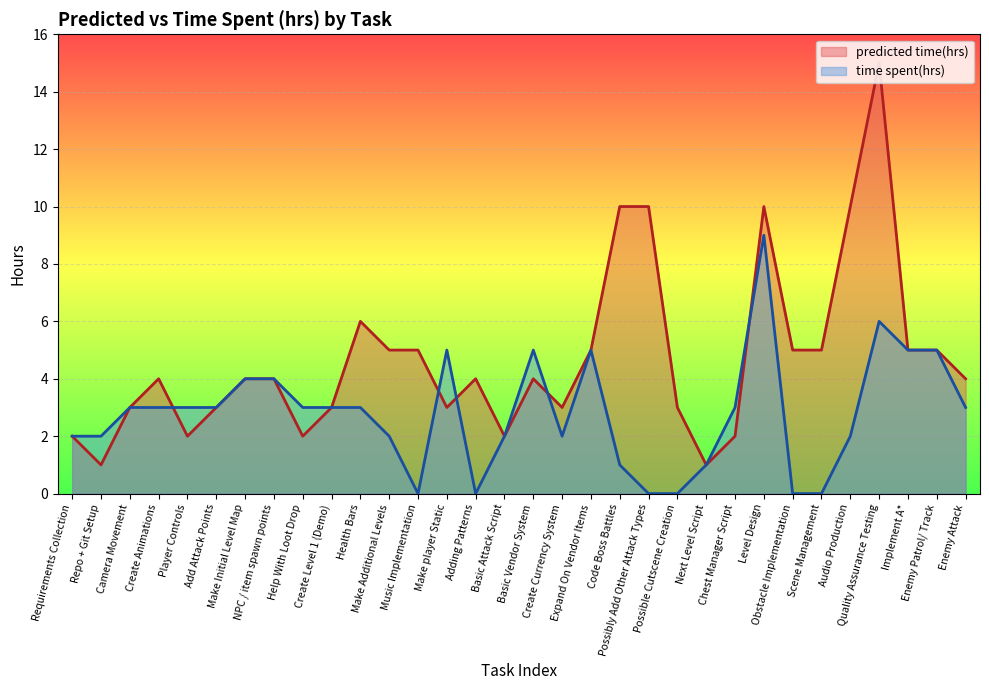

The value of predicted time(hrs) at Enemy Patrol/ Track is 2. True or false?

False